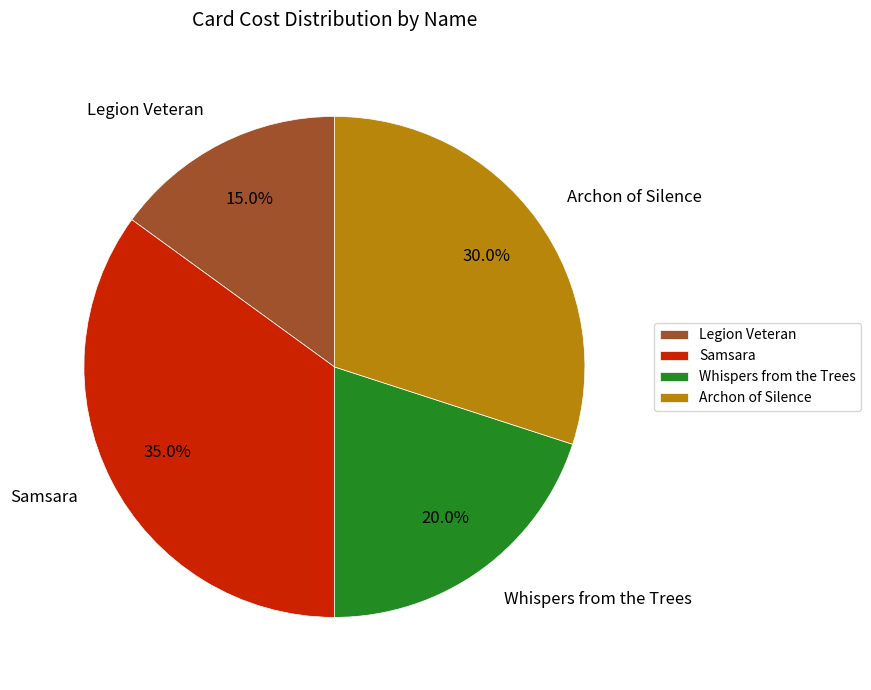

Is it true that Samsara is 35% of the pie?

True